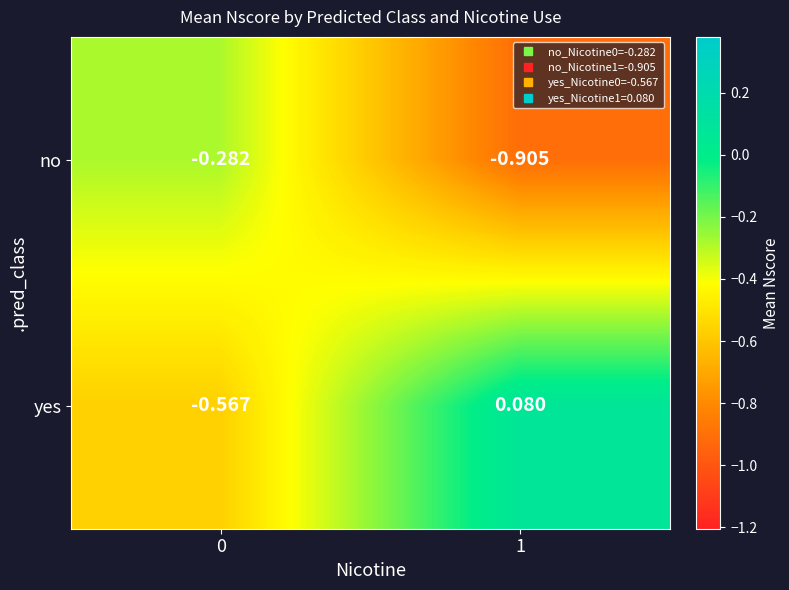

List the series in order of their overall mean, lowest first.

no, yes